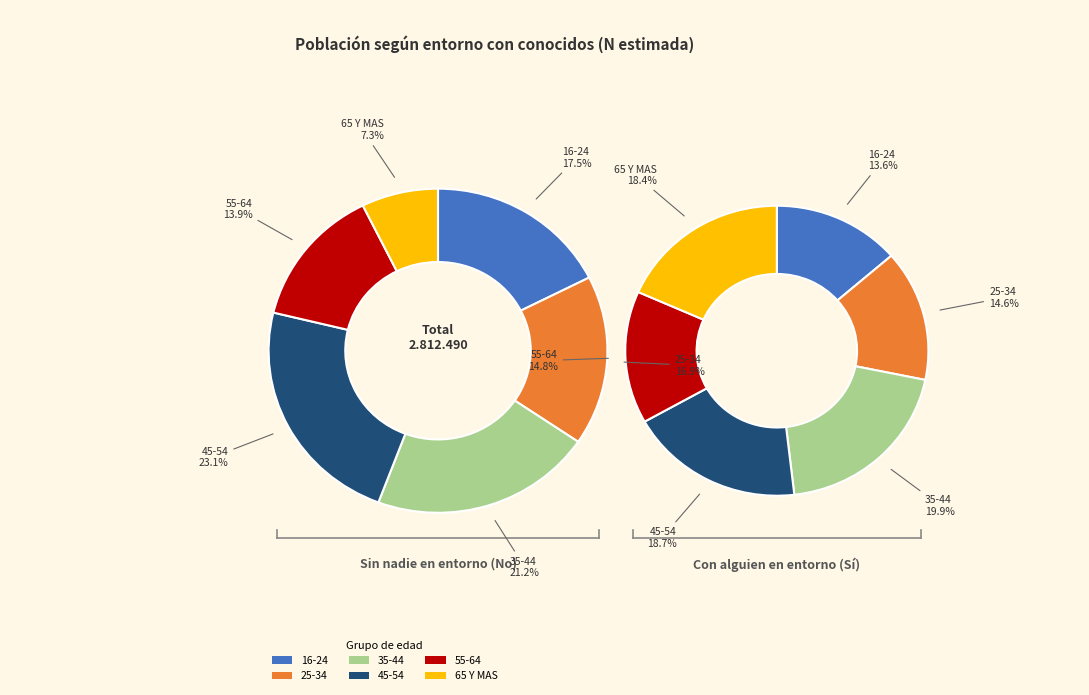

How many slices are in this pie chart?

6